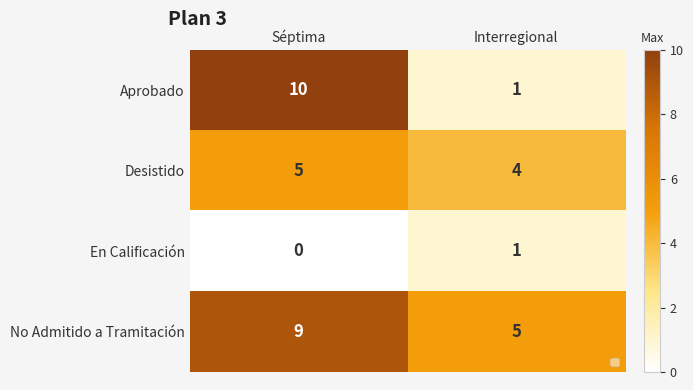

List the series in order of their overall mean, lowest first.

En Calificación, Desistido, Aprobado, No Admitido a Tramitación